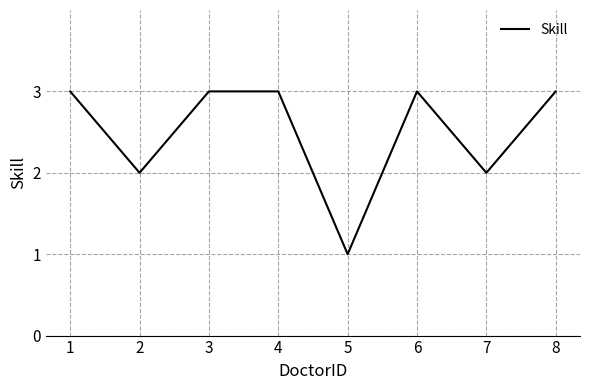

How many values are below 3?

3